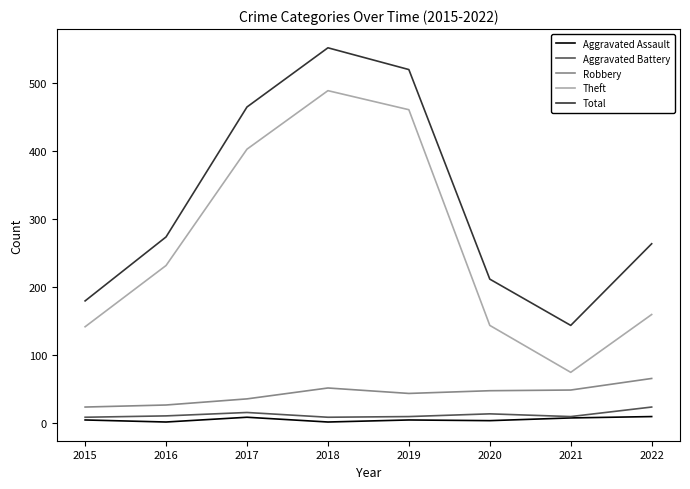

True or false: Theft has a value of 160 at 2022.

True